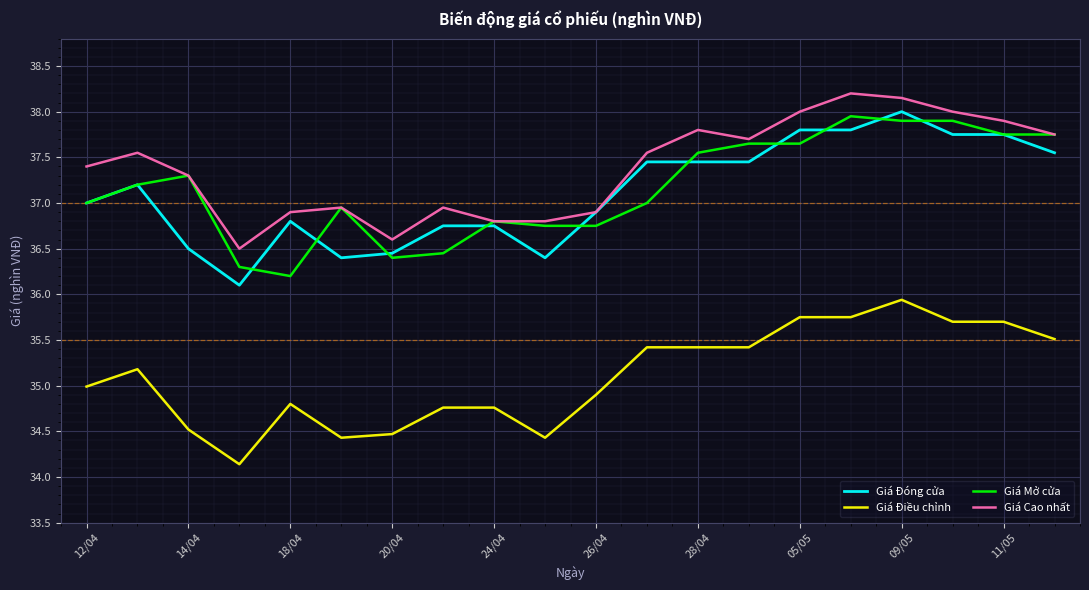

Which series has the largest total across all categories?

Giá Cao nhất